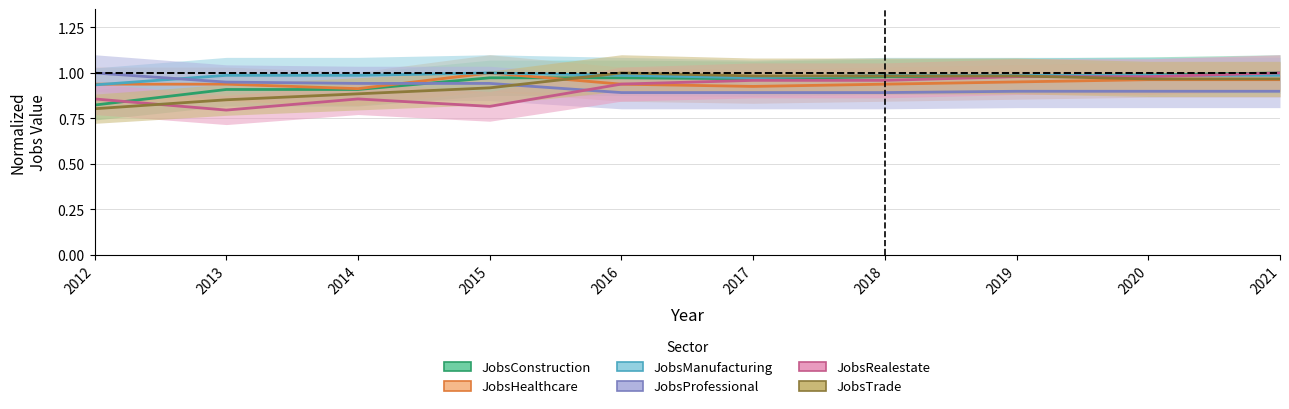

What is the average value of the JobsTrade series?

0.9